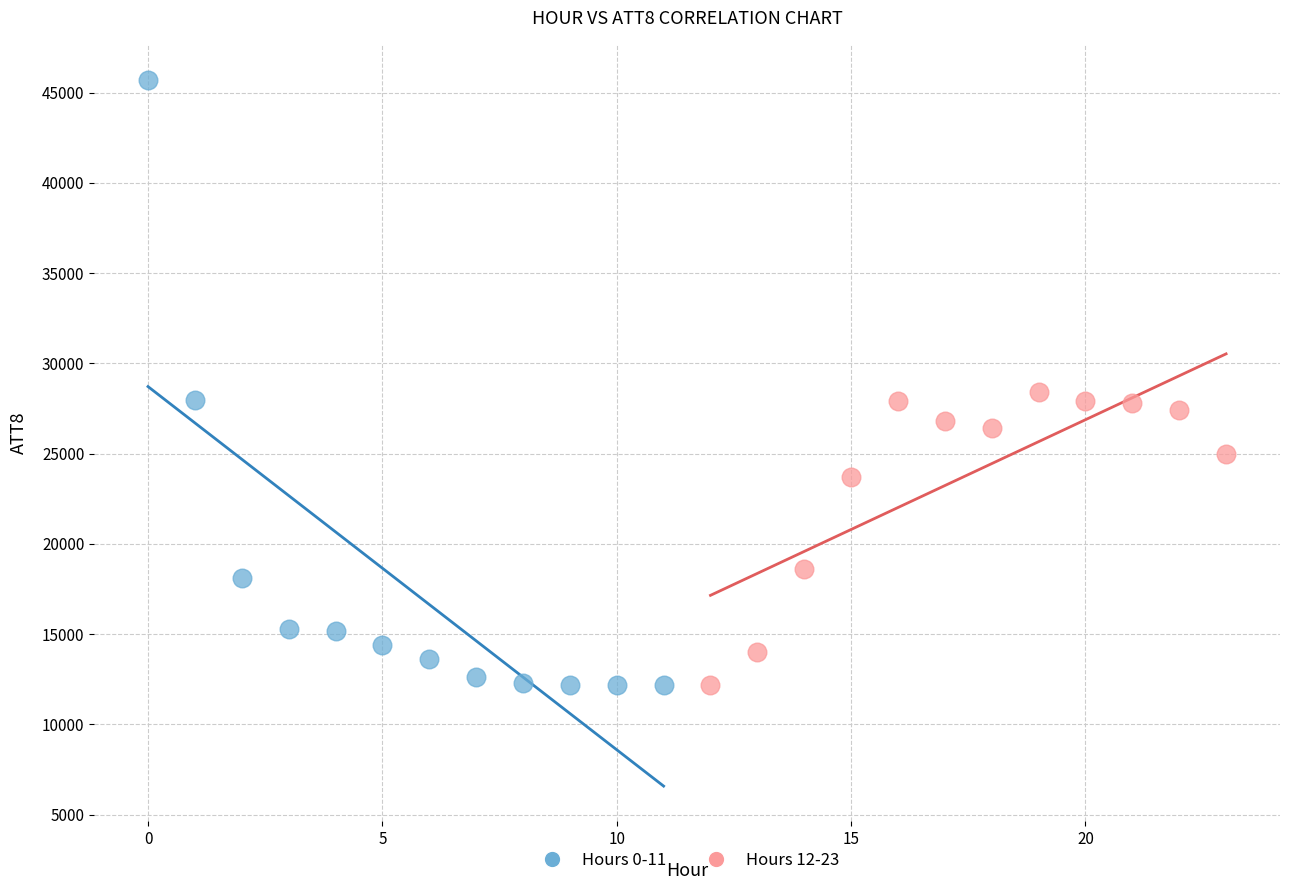

Which series has the largest Y range (max minus min)?

Hours 0-11